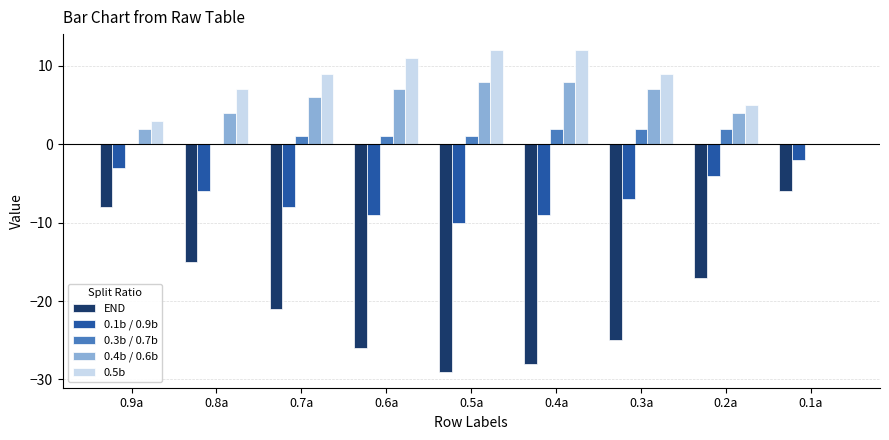

How many data points in END are above -21?

4